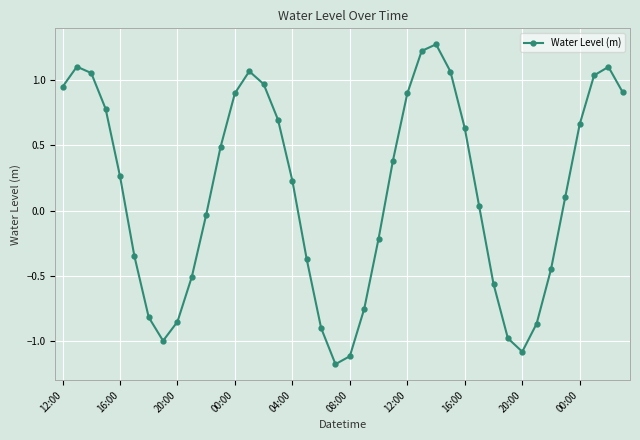

What is the sum of all values?

5.8